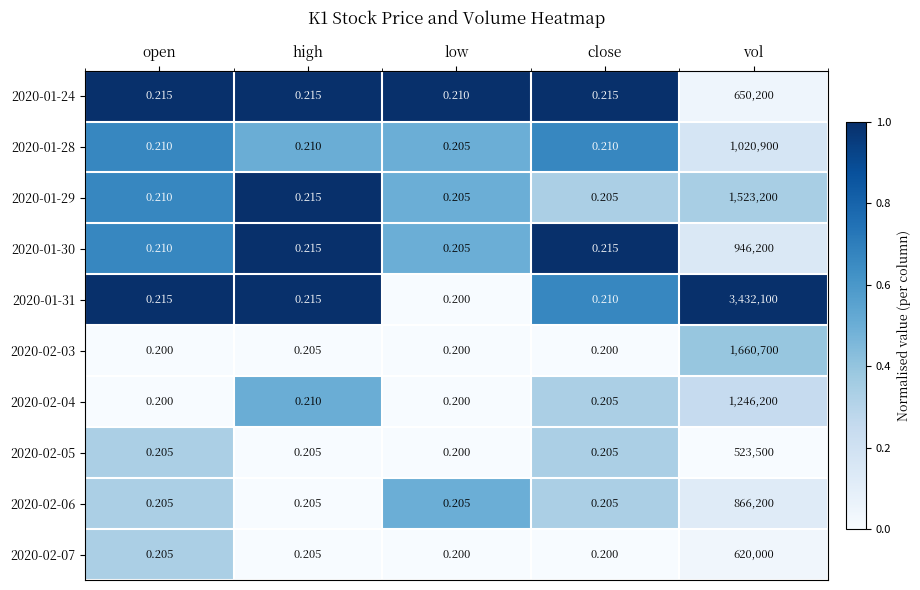

At which category is the sum across all series the highest?

vol